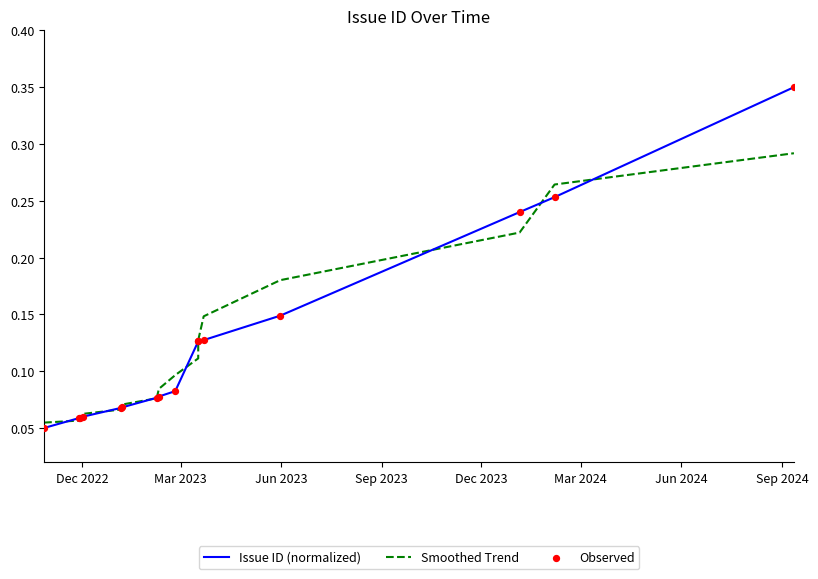

Is the value of Issue ID (normalized) at Dec 2022 greater than the value of Smoothed Trend at Sep 2023?

No